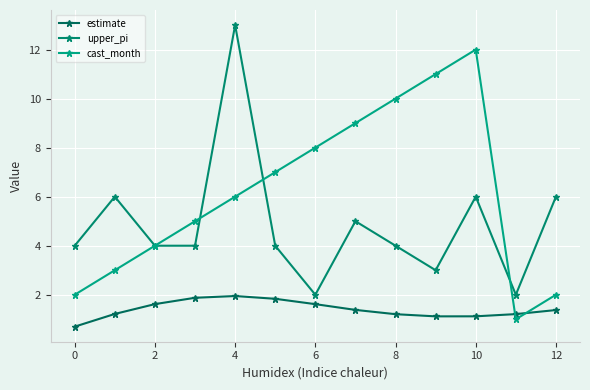

Which series has the largest total across all categories?

cast_month